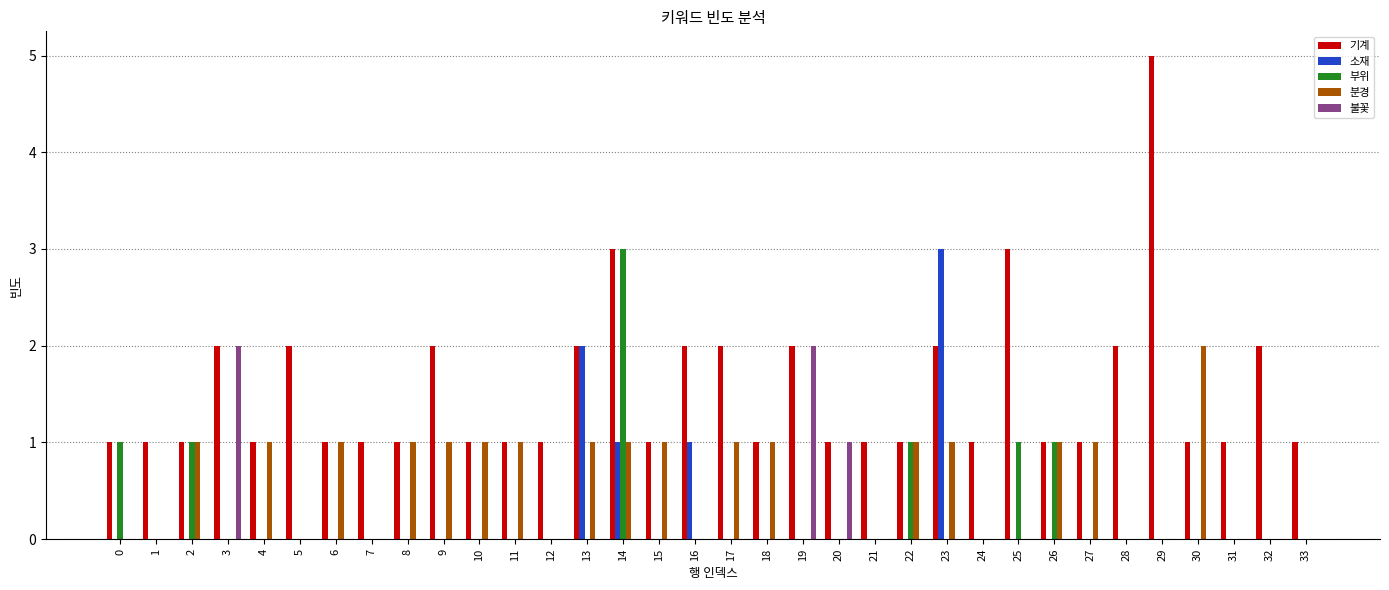

What is the greatest value displayed?

5